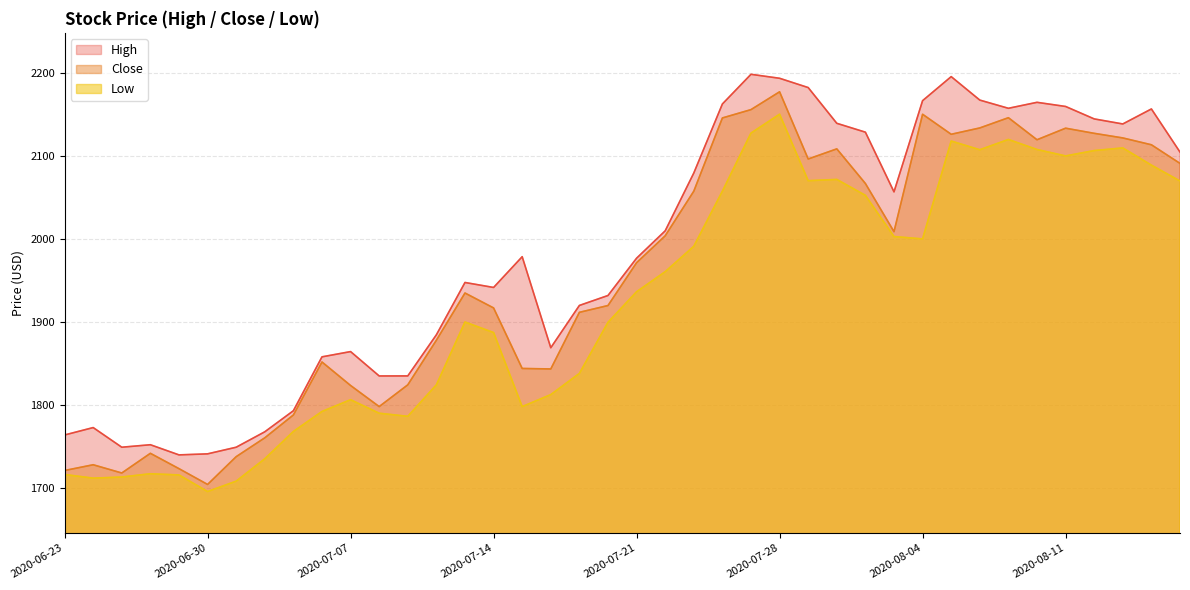

What is the sum of all Low values?

76968.8